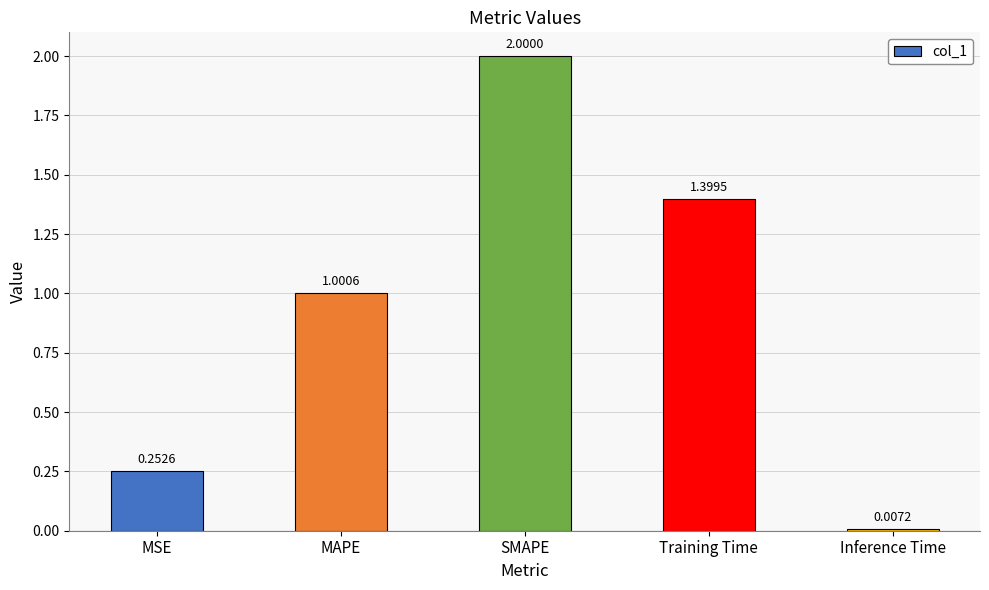

At which label is the value closest to 1?

MAPE